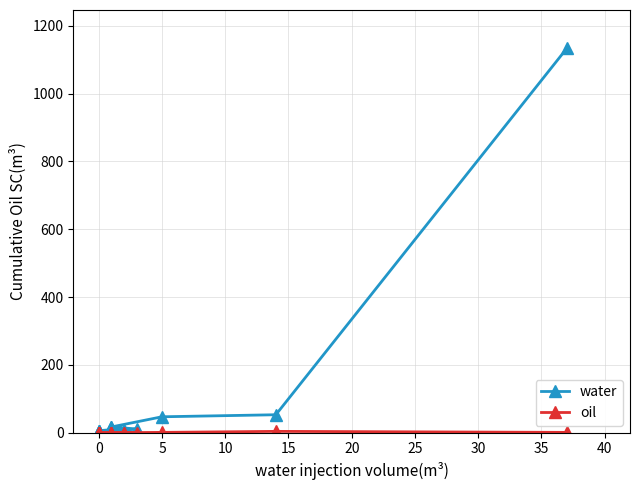

How many data points in water are less than 6?

10